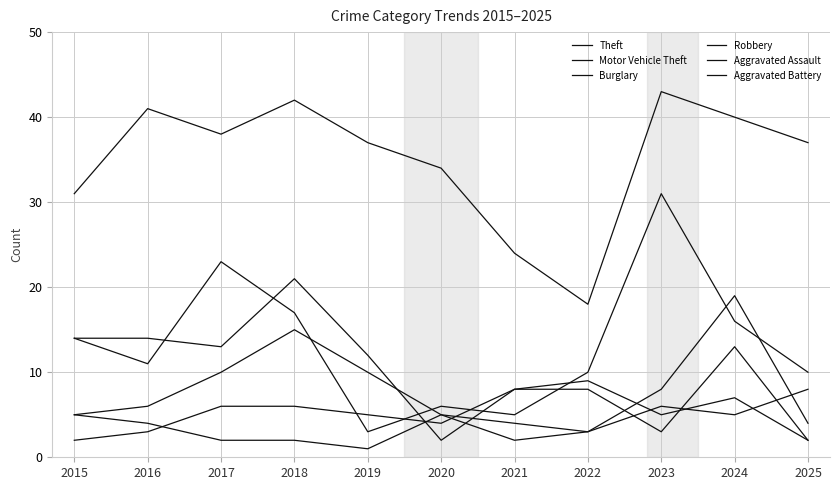

What is the greatest value displayed?

43